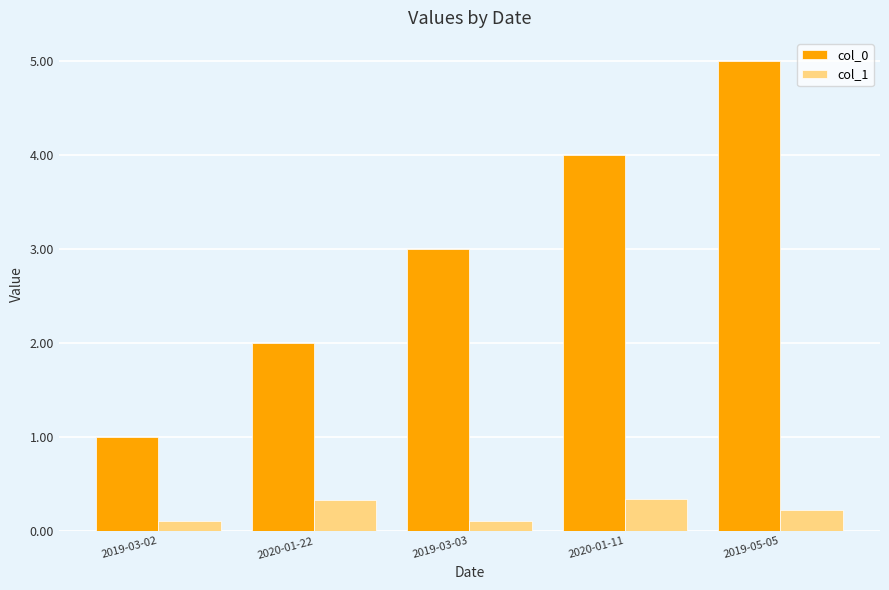

Rank the categories by col_0 value from highest to lowest.

2019-05-05, 2020-01-11, 2019-03-03, 2020-01-22, 2019-03-02